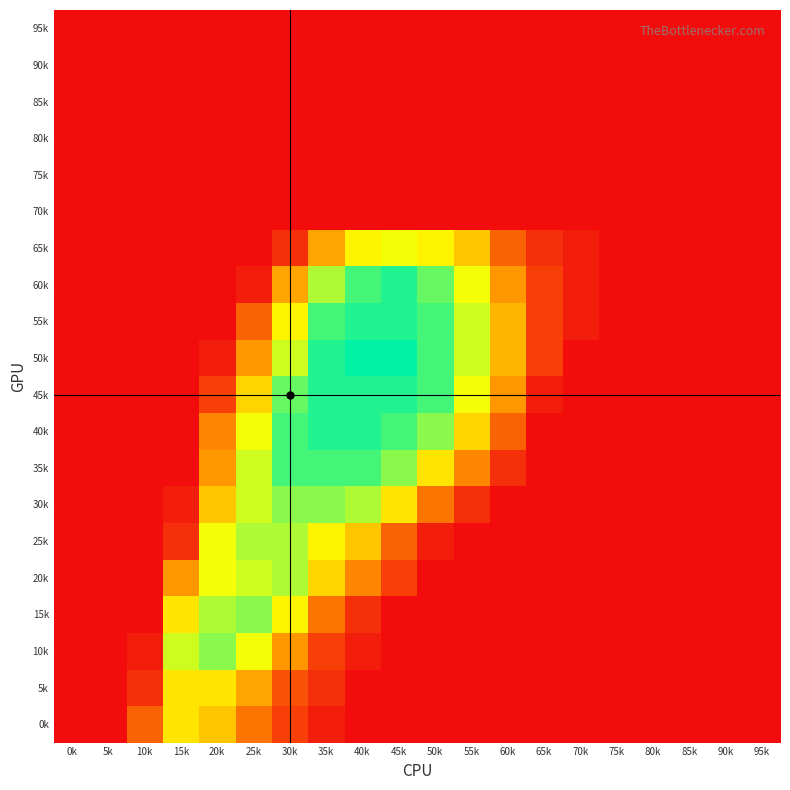

Reading left to right, what are all the values shown in this chart?

95k: 0k=0	5k=0	10k=0	15k=0	20k=0	25k=0	30k=0	35k=0	40k=0	45k=0	50k=0	55k=0	60k=0	65k=0	70k=0	75k=0	80k=0	85k=0	90k=0	95k=0
90k: 0k=0	5k=0	10k=0	15k=0	20k=0	25k=0	30k=0	35k=0	40k=0	45k=0	50k=0	55k=0	60k=0	65k=0	70k=0	75k=0	80k=0	85k=0	90k=0	95k=0
85k: 0k=0	5k=0	10k=0	15k=0	20k=0	25k=0	30k=0	35k=0	40k=0	45k=0	50k=0	55k=0	60k=0	65k=0	70k=0	75k=0	80k=0	85k=0	90k=0	95k=0
80k: 0k=0	5k=0	10k=0	15k=0	20k=0	25k=0	30k=0	35k=0	40k=0	45k=0	50k=0	55k=0	60k=0	65k=0	70k=0	75k=0	80k=0	85k=0	90k=0	95k=0
75k: 0k=0	5k=0	10k=0	15k=0	20k=0	25k=0	30k=0	35k=0	40k=0	45k=0	50k=0	55k=0	60k=0	65k=0	70k=0	75k=0	80k=0	85k=0	90k=0	95k=0
70k: 0k=0	5k=0	10k=0	15k=0	20k=0	25k=0	30k=0	35k=0	40k=0	45k=0	50k=0	55k=0	60k=0	65k=0	70k=0	75k=0	80k=0	85k=0	90k=0	95k=0
65k: 0k=0	5k=0	10k=0	15k=0	20k=0	25k=0	30k=2	35k=9	40k=14	45k=15	50k=14	55k=11	60k=5	65k=2	70k=1	75k=0	80k=0	85k=0	90k=0	95k=0
60k: 0k=0	5k=0	10k=0	15k=0	20k=0	25k=1	30k=9	35k=17	40k=20	45k=21	50k=19	55k=15	60k=8	65k=3	70k=1	75k=0	80k=0	85k=0	90k=0	95k=0
55k: 0k=0	5k=0	10k=0	15k=0	20k=0	25k=5	30k=14	35k=20	40k=21	45k=21	50k=20	55k=16	60k=10	65k=3	70k=1	75k=0	80k=0	85k=0	90k=0	95k=0
50k: 0k=0	5k=0	10k=0	15k=0	20k=1	25k=8	30k=16	35k=21	40k=22	45k=22	50k=20	55k=16	60k=10	65k=3	70k=0	75k=0	80k=0	85k=0	90k=0	95k=0
45k: 0k=0	5k=0	10k=0	15k=0	20k=3	25k=12	30k=19	35k=21	40k=21	45k=21	50k=20	55k=15	60k=8	65k=1	70k=0	75k=0	80k=0	85k=0	90k=0	95k=0
40k: 0k=0	5k=0	10k=0	15k=0	20k=7	25k=15	30k=20	35k=21	40k=21	45k=20	50k=18	55k=12	60k=5	65k=0	70k=0	75k=0	80k=0	85k=0	90k=0	95k=0
35k: 0k=0	5k=0	10k=0	15k=0	20k=8	25k=16	30k=20	35k=20	40k=20	45k=18	50k=13	55k=7	60k=2	65k=0	70k=0	75k=0	80k=0	85k=0	90k=0	95k=0
30k: 0k=0	5k=0	10k=0	15k=1	20k=11	25k=16	30k=18	35k=18	40k=17	45k=13	50k=6	55k=2	60k=0	65k=0	70k=0	75k=0	80k=0	85k=0	90k=0	95k=0
25k: 0k=0	5k=0	10k=0	15k=2	20k=15	25k=17	30k=17	35k=14	40k=11	45k=5	50k=1	55k=0	60k=0	65k=0	70k=0	75k=0	80k=0	85k=0	90k=0	95k=0
20k: 0k=0	5k=0	10k=0	15k=8	20k=15	25k=16	30k=17	35k=12	40k=7	45k=3	50k=0	55k=0	60k=0	65k=0	70k=0	75k=0	80k=0	85k=0	90k=0	95k=0
15k: 0k=0	5k=0	10k=0	15k=13	20k=17	25k=18	30k=14	35k=6	40k=2	45k=0	50k=0	55k=0	60k=0	65k=0	70k=0	75k=0	80k=0	85k=0	90k=0	95k=0
10k: 0k=0	5k=0	10k=1	15k=16	20k=18	25k=15	30k=8	35k=3	40k=1	45k=0	50k=0	55k=0	60k=0	65k=0	70k=0	75k=0	80k=0	85k=0	90k=0	95k=0
5k: 0k=0	5k=0	10k=2	15k=13	20k=13	25k=9	30k=4	35k=2	40k=0	45k=0	50k=0	55k=0	60k=0	65k=0	70k=0	75k=0	80k=0	85k=0	90k=0	95k=0
0k: 0k=0	5k=0	10k=5	15k=13	20k=11	25k=6	30k=3	35k=1	40k=0	45k=0	50k=0	55k=0	60k=0	65k=0	70k=0	75k=0	80k=0	85k=0	90k=0	95k=0